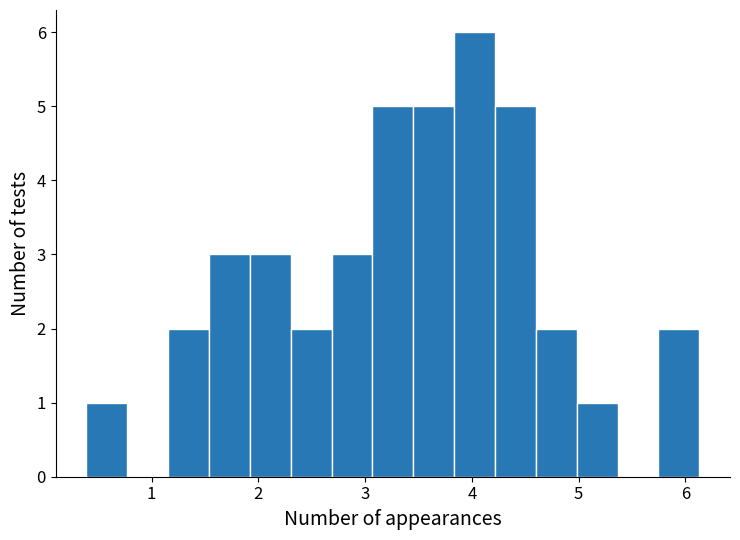

Read against the x-axis, roughly where is the centre of the tallest bar?

4.0